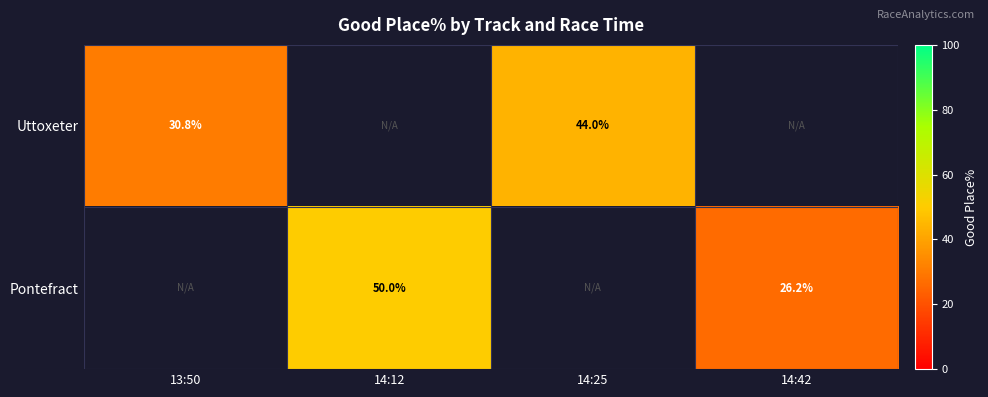

What is the minimum value shown in the chart?

26.2